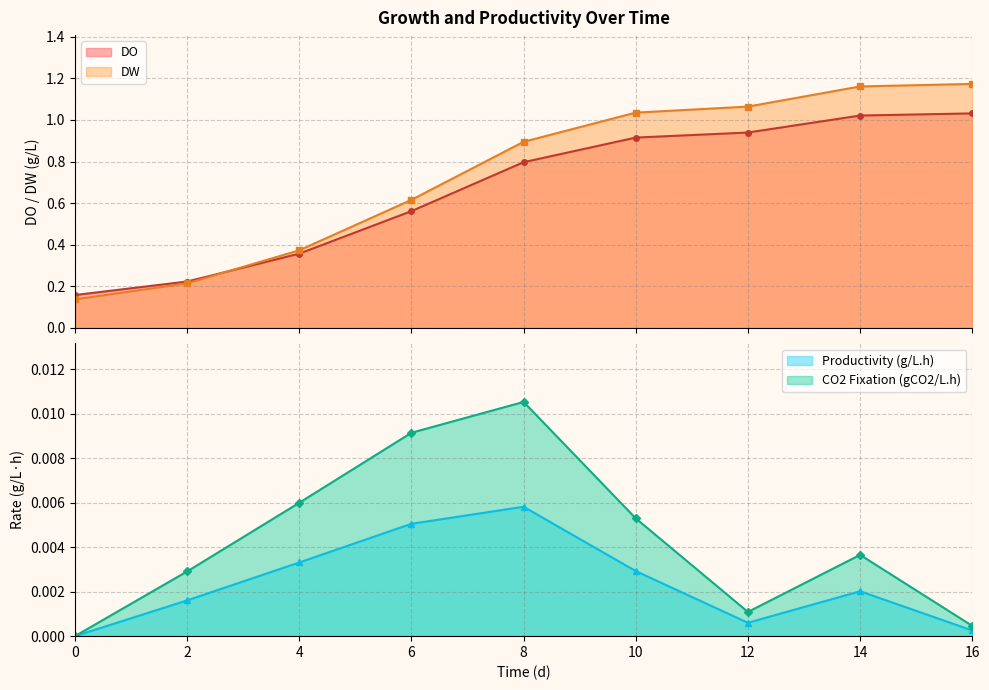

Reading right to left, list all the values displayed in this chart.

DO: 1.0	1.0	0.9	0.9	0.8	0.6	0.4	0.2	0.2
DW: 1.2	1.2	1.1	1.0	0.9	0.6	0.4	0.2	0.1
Productivity (g/L.h): 0.0	0.0	0.0	0.0	0.0	0.0	0.0	0.0	0.0
CO2 Fixation (gCO2/L.h): 0.0	0.0	0.0	0.0	0.0	0.0	0.0	0.0	0.0